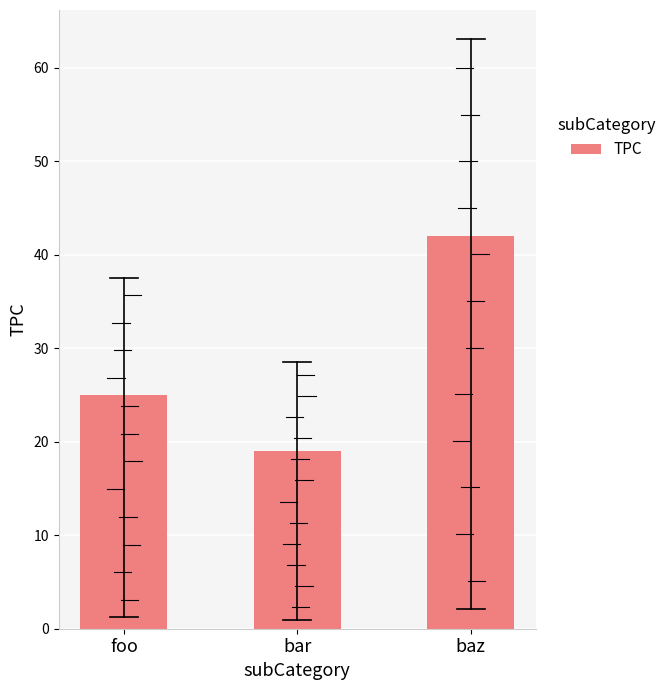

Which has a higher value, foo or baz?

baz